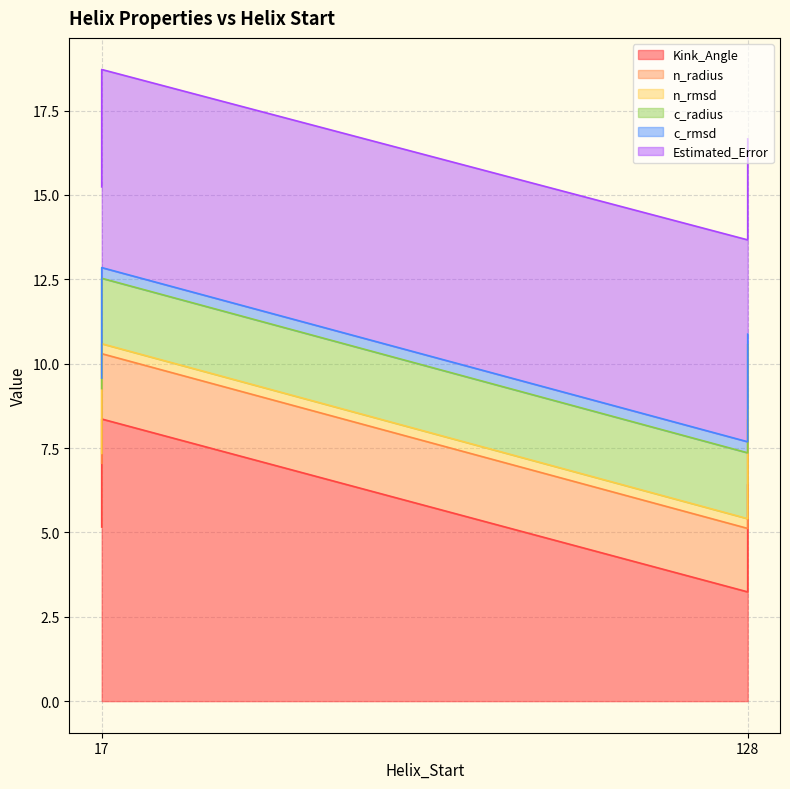

Where is c_radius nearest to the value 1?

17